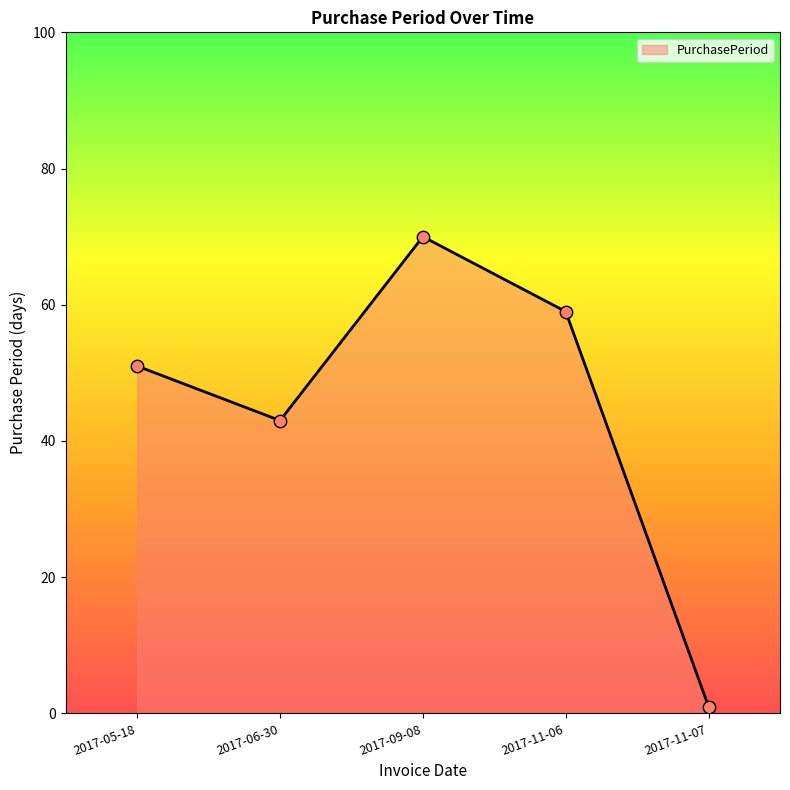

Approximately how many times larger is the value at 2017-11-06 compared to 2017-11-07?

59.0